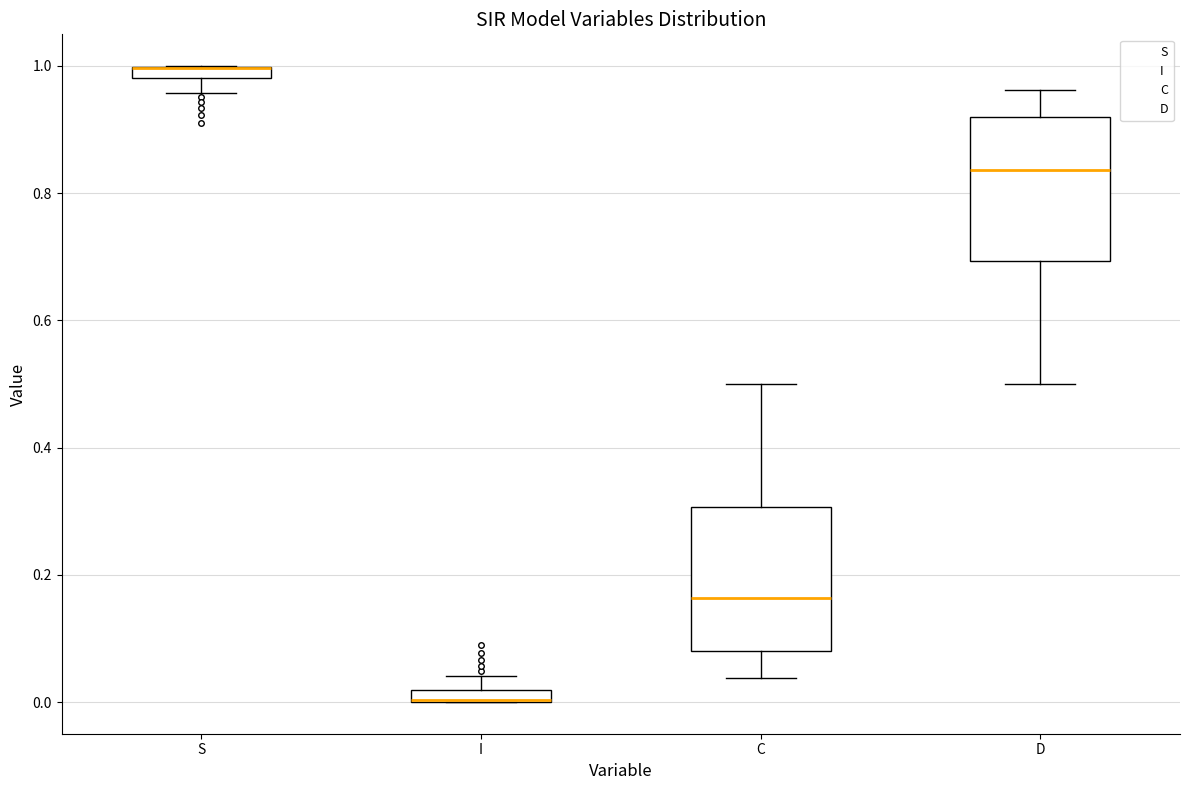

Where does the upper whisker of the box for I end on the y-axis? The values are not printed on the chart, so give them approximately, as read against the axis.

0.04